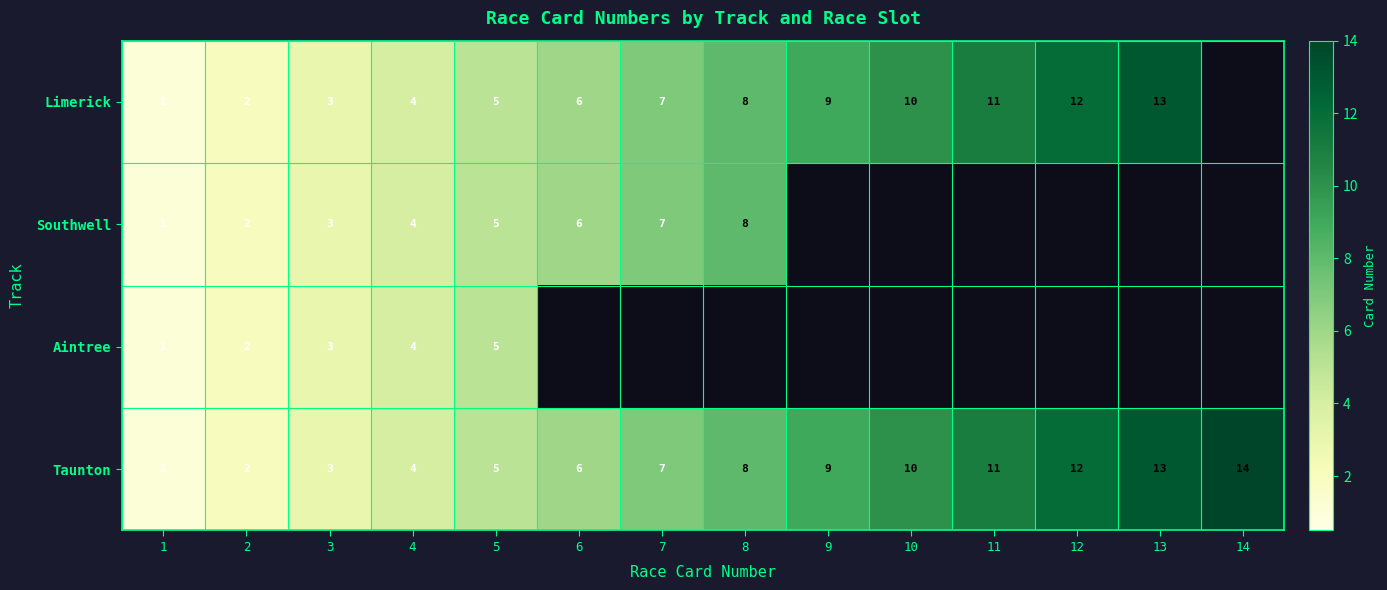

At which label does Taunton reach its peak?

14